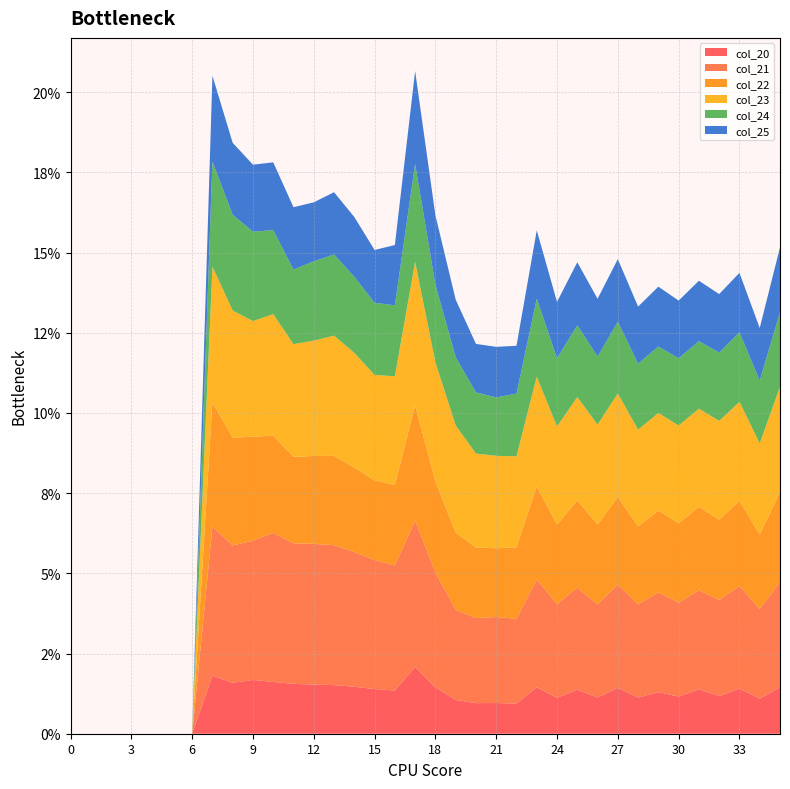

What are all the series names shown in the legend?

col_20, col_21, col_22, col_23, col_24, col_25